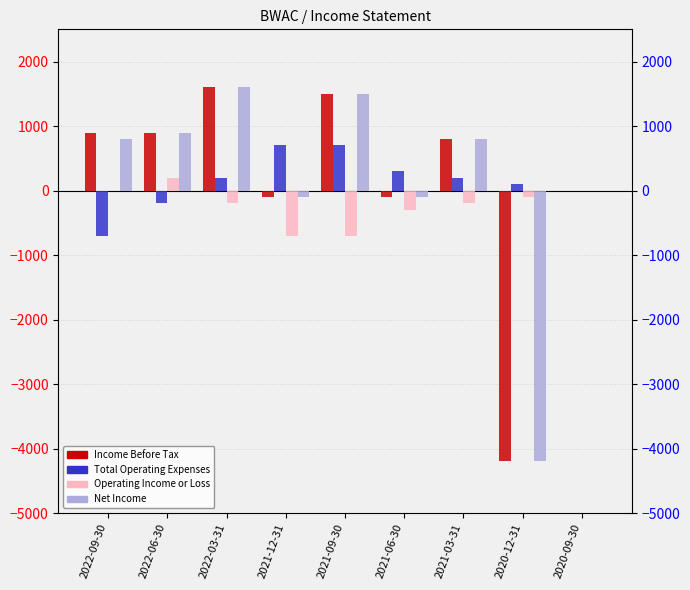

Reading right to left, list all the values displayed in this chart.

Income Before Tax: 0	-4200	800	-100	1500	-100	1600	900	900
Total Operating Expenses: 0	100	200	300	700	700	200	-200	-700
Operating Income or Loss: 0	-100	-200	-300	-700	-700	-200	200	0
Net Income: 0	-4200	800	-100	1500	-100	1600	900	800